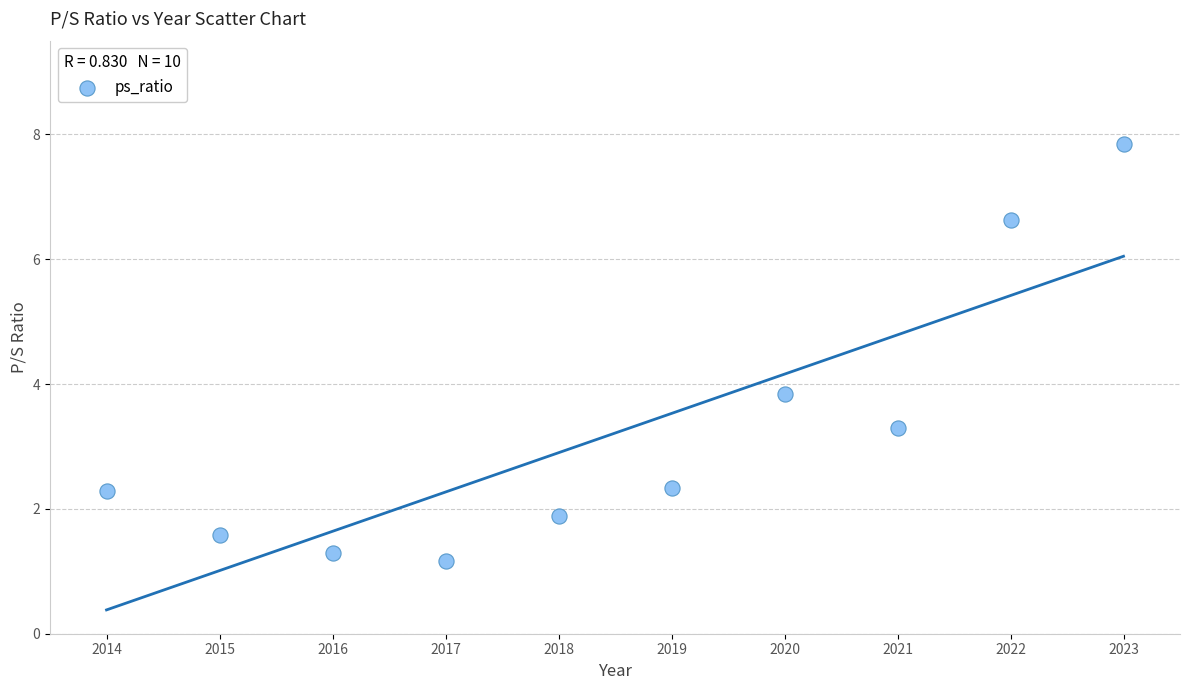

What Y value in the scatter plot is closest to 4?

3.8